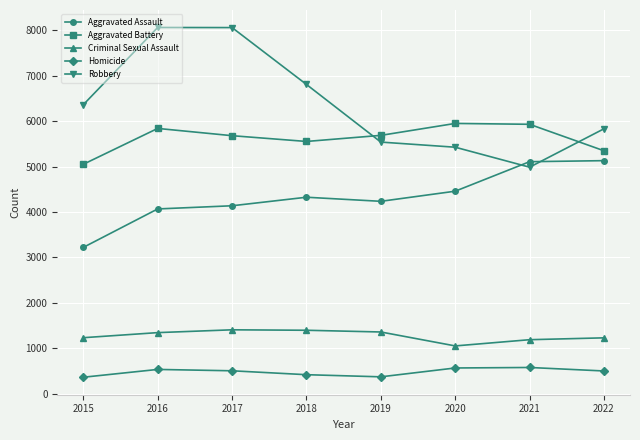

Which series has the largest total across all categories?

Robbery